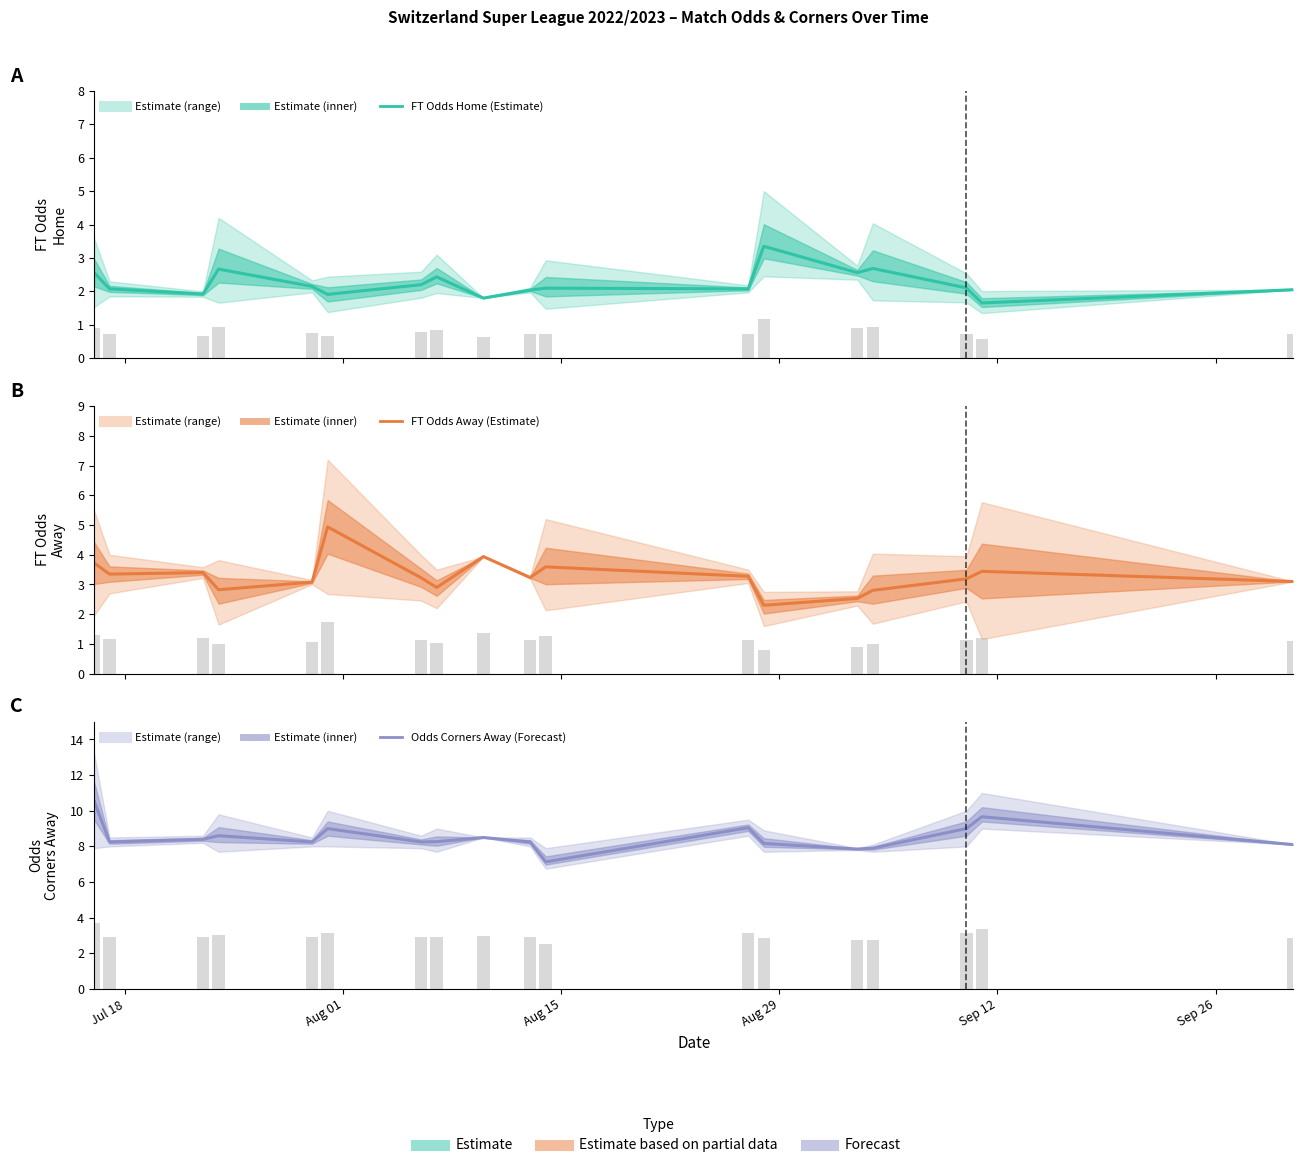

Reading left to right, what are all the values shown in this chart?

FT Odds Home (Estimate): 2.6	2.1	1.9	2.7	2.1	1.9	2.2	2.4	1.8	2.0	2.1	2.1	3.4	2.6	2.7	2.1	1.7	2.0
FT Odds Away (Estimate): 3.7	3.4	3.4	2.8	3.1	4.9	3.2	2.9	3.9	3.2	3.6	3.3	2.3	2.5	2.8	3.2	3.4	3.1
Odds Corners Away (Forecast): 10.6	8.2	8.4	8.6	8.2	9.0	8.2	8.3	8.5	8.2	7.1	9.1	8.2	7.8	7.9	9.0	9.7	8.1